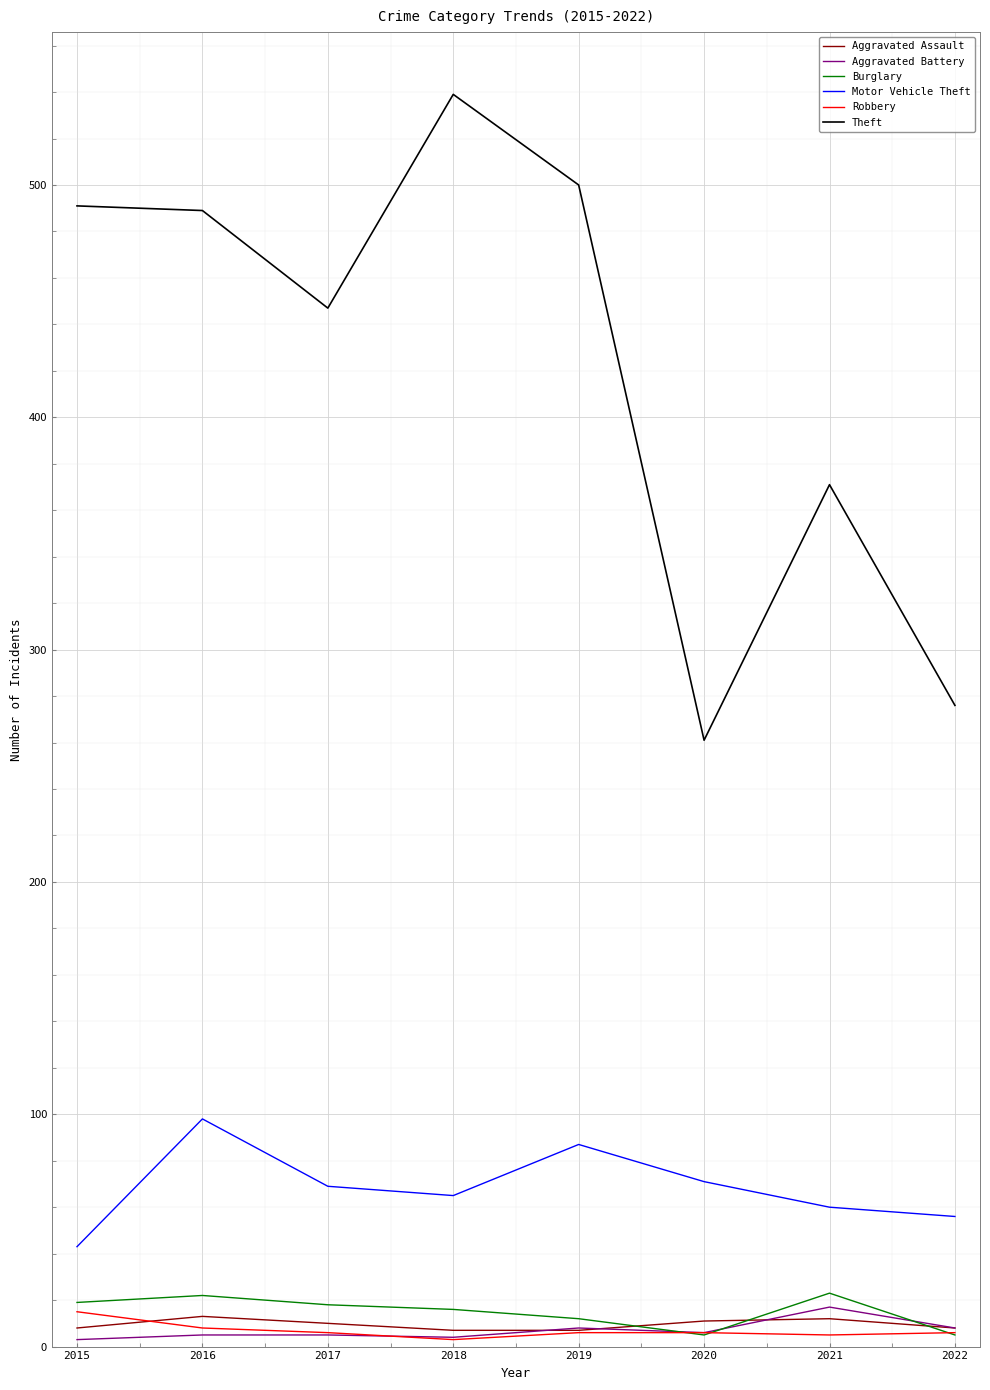

What is the highest value of the Aggravated Battery series?

17